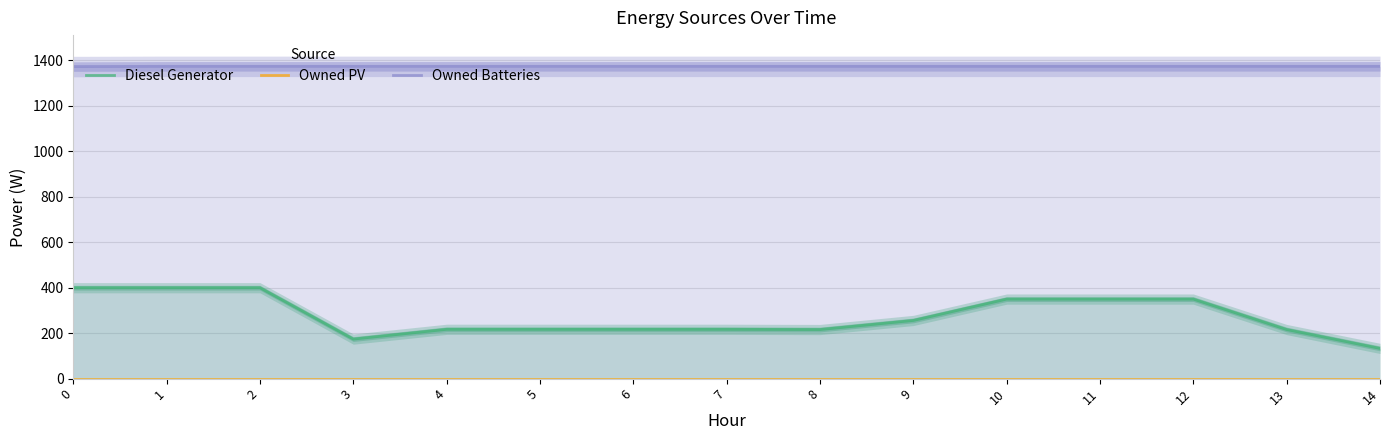

True or false: Diesel Generator has more than 1 points higher than both neighbors.

False